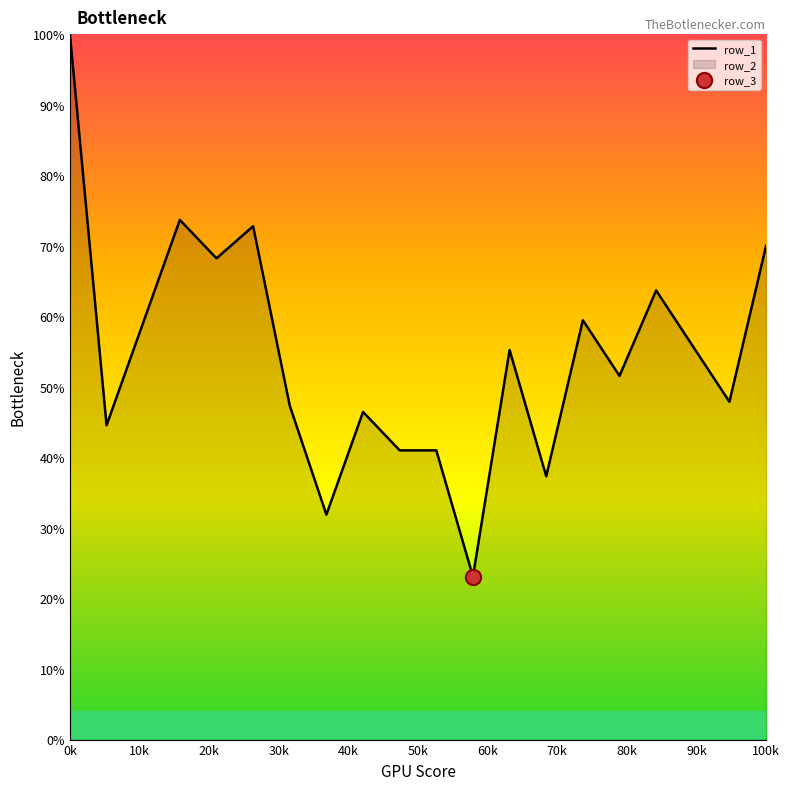

What is the difference between the maximum and minimum values?

76.9